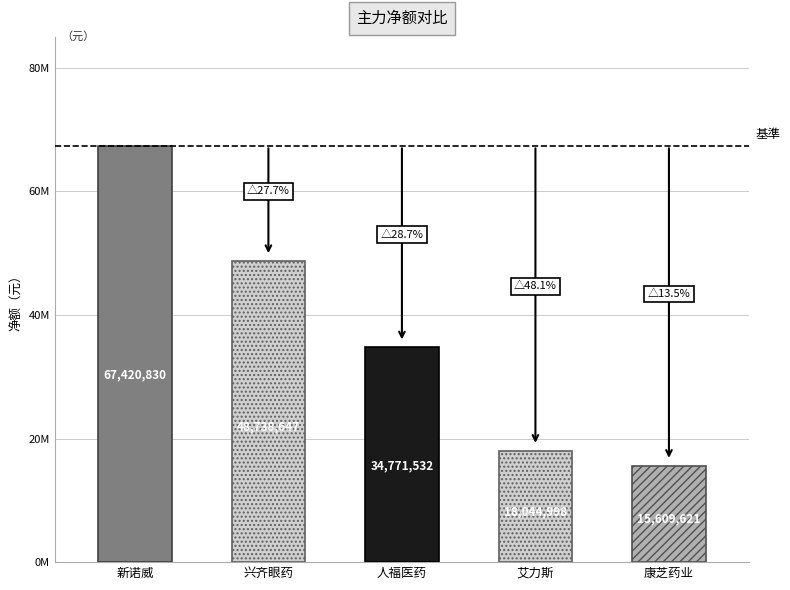

Is it true that 主力净额 equals 93947510 at 新诺威?

False